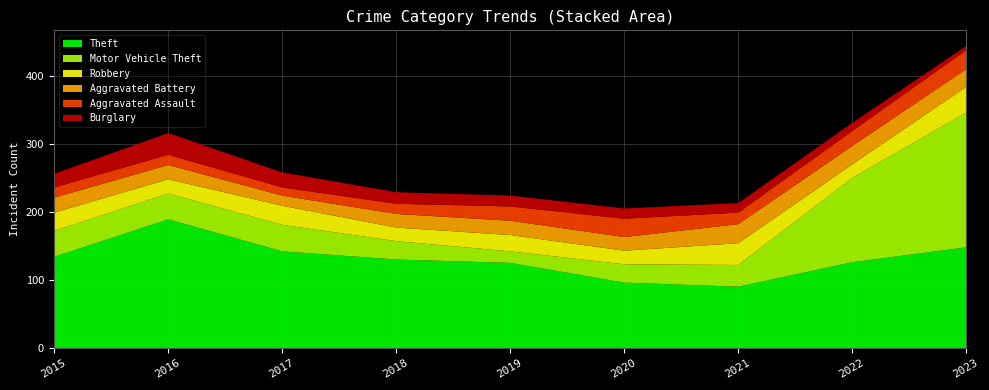

Is the value of Robbery at 2015 greater than the value of Motor Vehicle Theft at 2019?

Yes